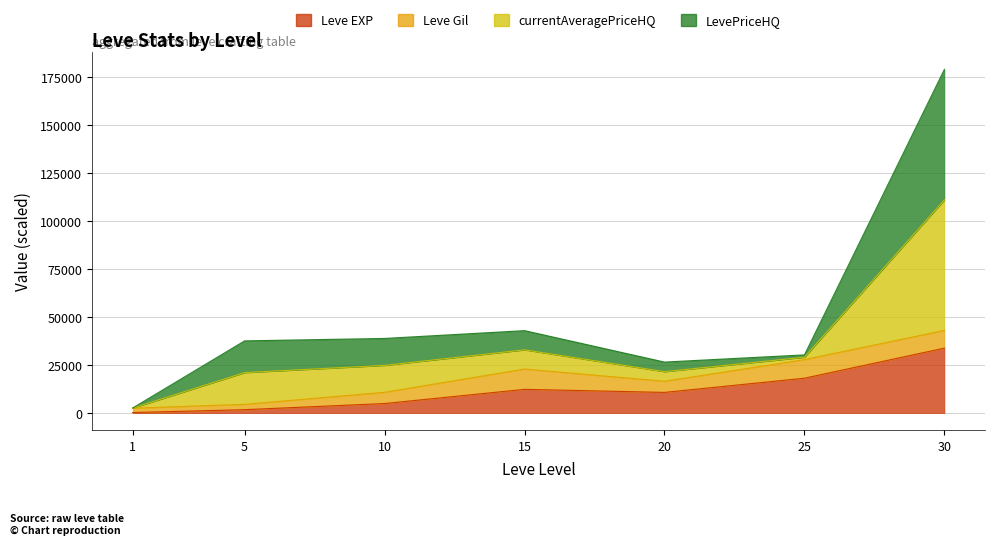

What is the approximate value of currentAveragePriceHQ at 1?

2667.7